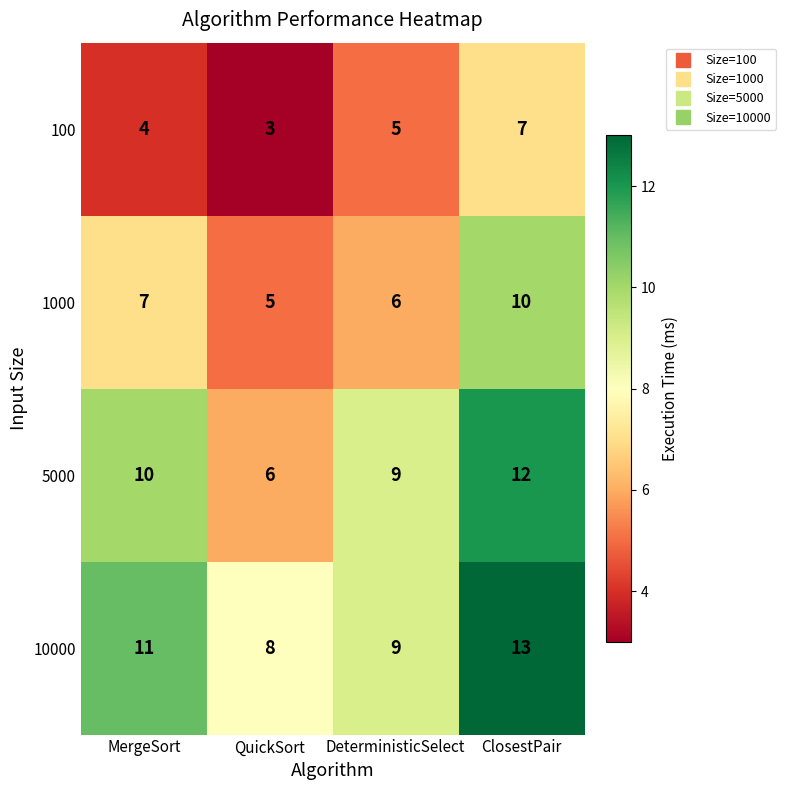

Rank the series by their average value, from lowest to highest.

100, 1000, 5000, 10000